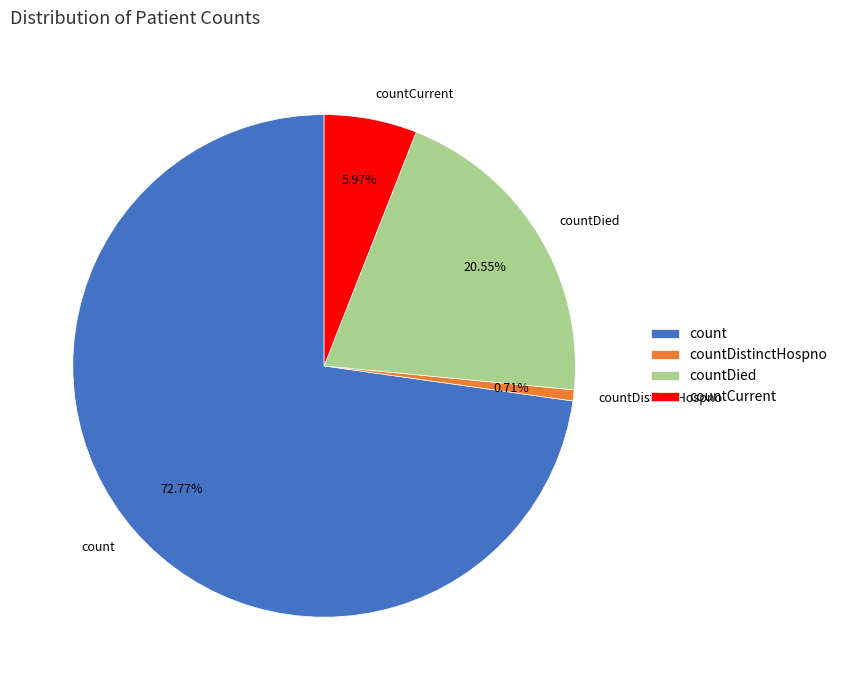

What is the largest slice in the pie chart?

count